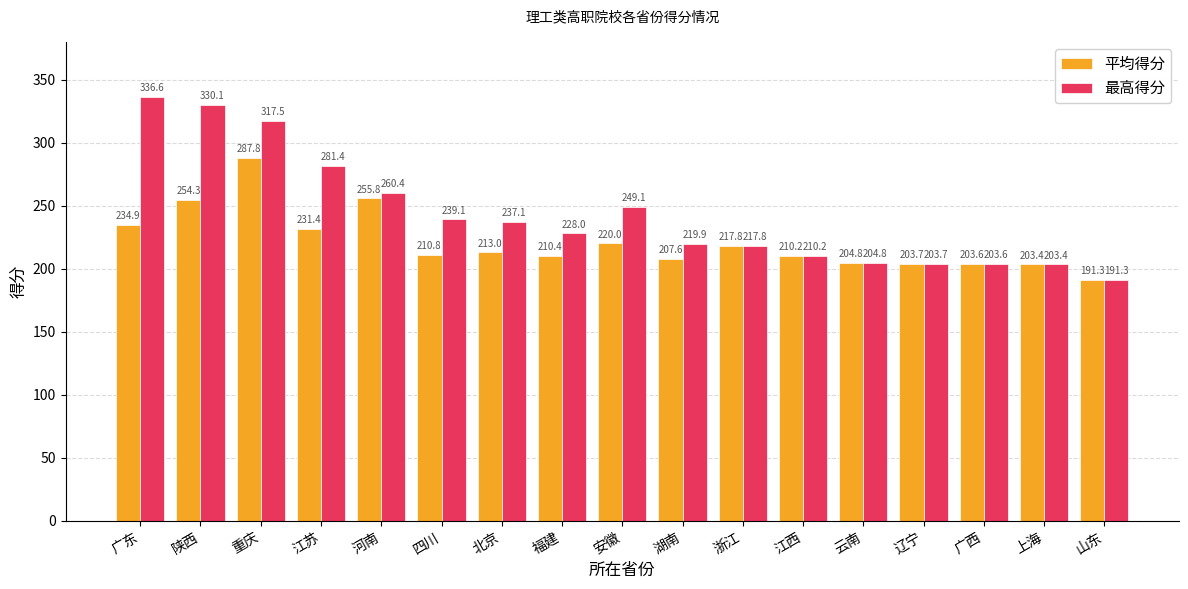

At which category does the chart reach its peak across all series?

广东